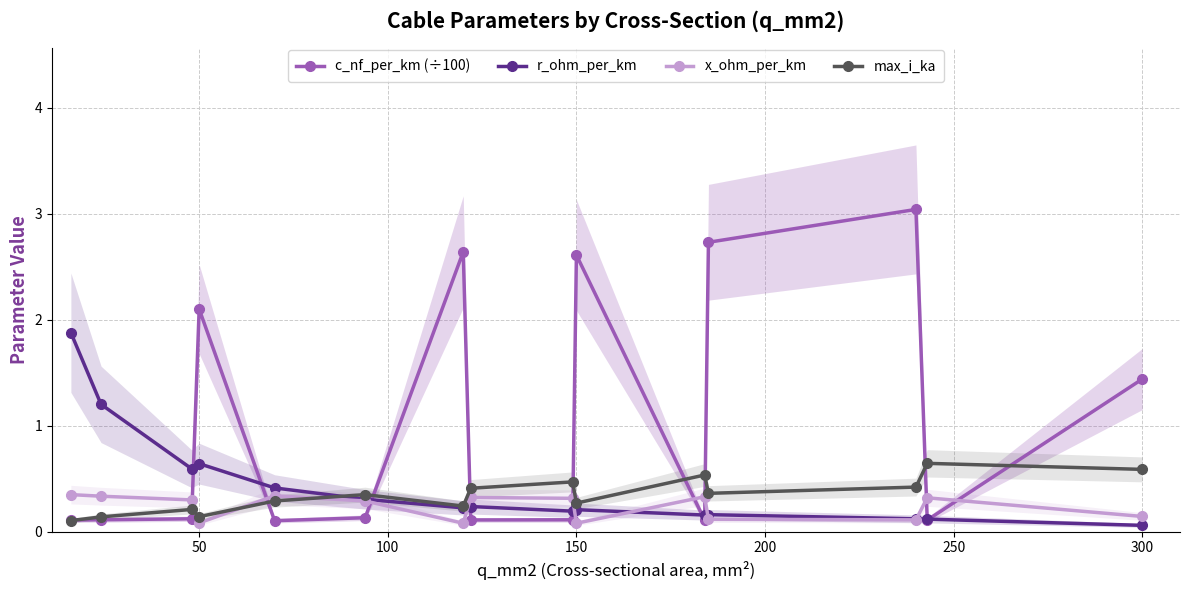

After their last crossing, which series has the higher values: max_i_ka or x_ohm_per_km?

max_i_ka